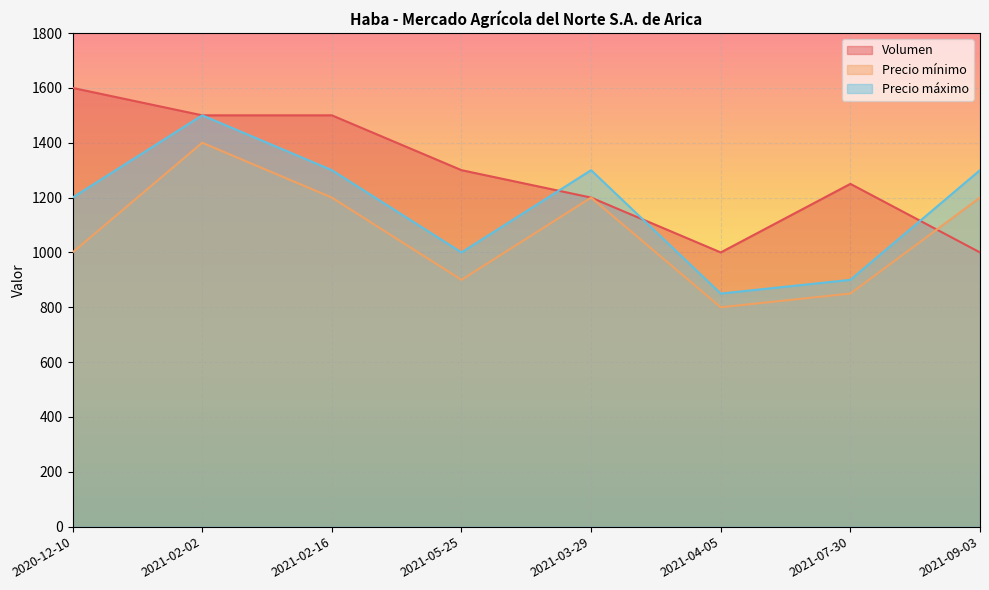

Read the Precio máximo value at 2021-05-25.

1000